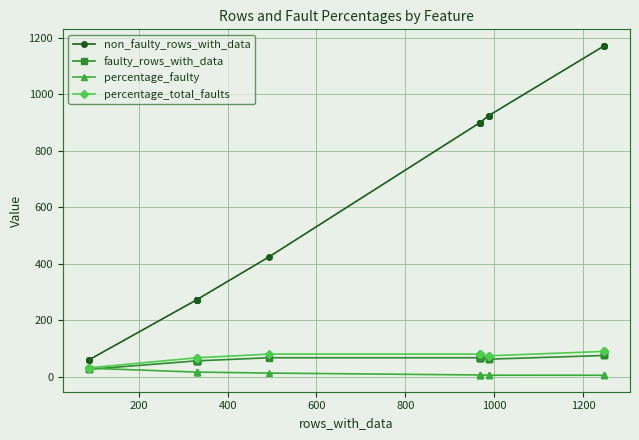

What is the difference between the maximum and minimum values in the faulty_rows_with_data series?

49.0